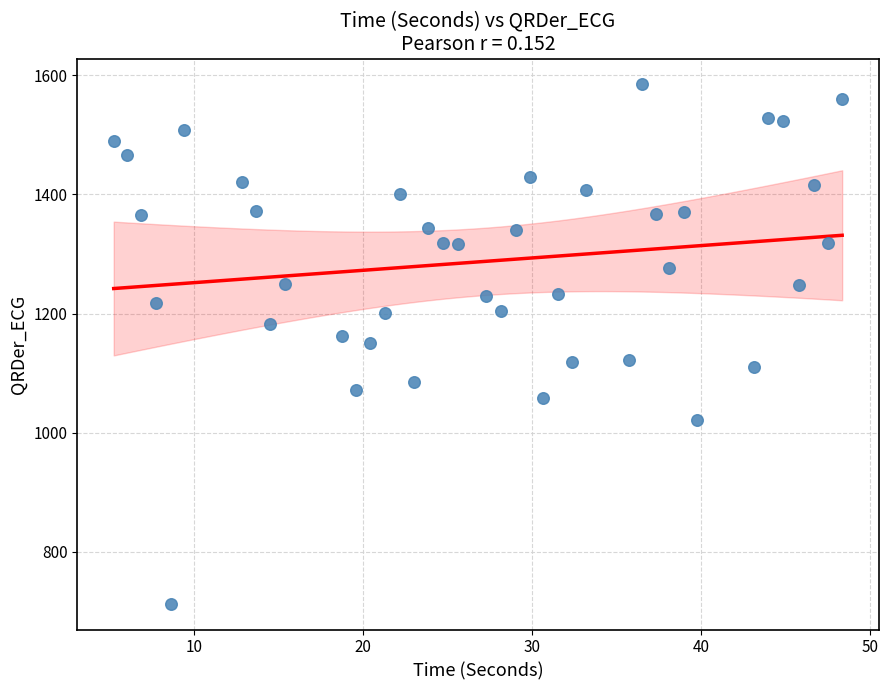

What is the range of X values (max minus min)?

43.1